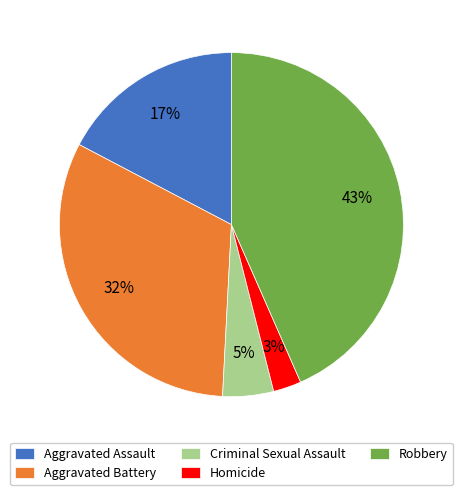

Is the sum of Aggravated Assault and Aggravated Battery greater than half?

No